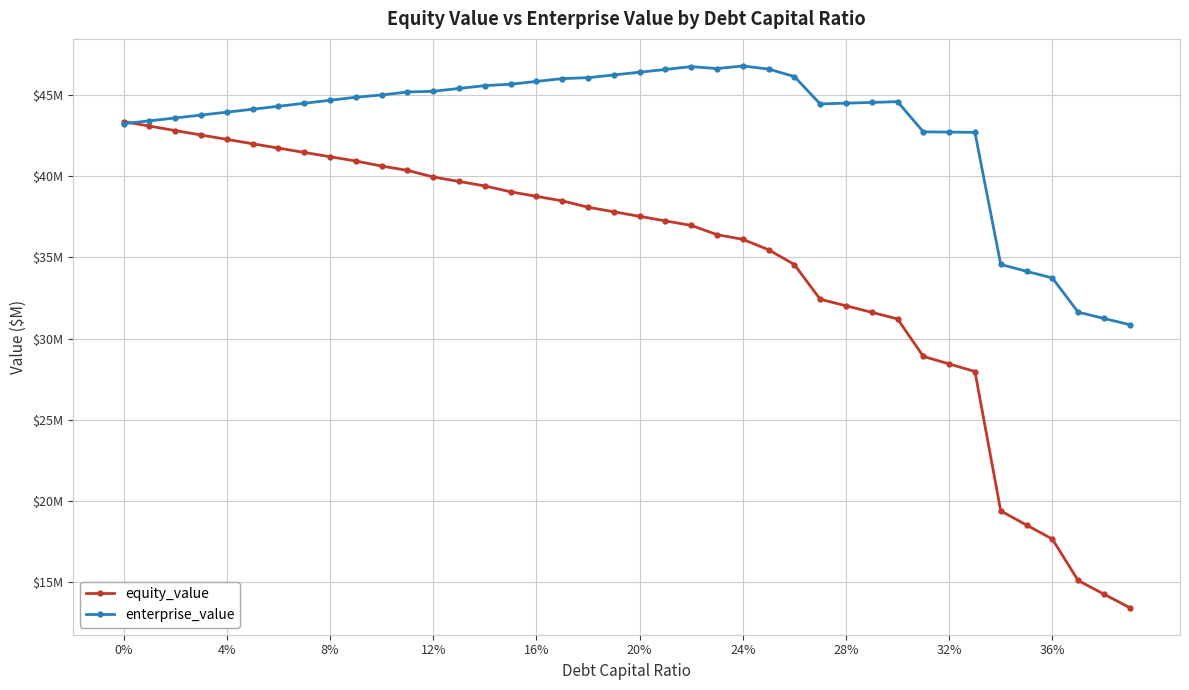

What is the difference between the maximum and minimum values in the equity_value series?

29.9